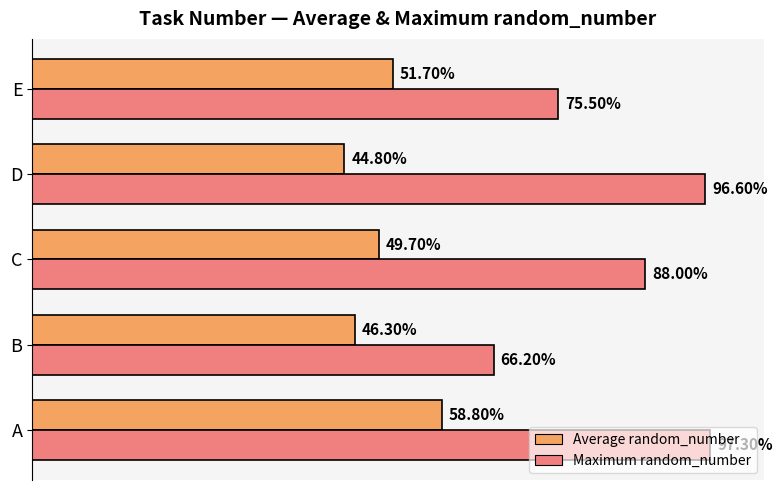

What are all the series names shown in the legend?

Average random_number, Maximum random_number